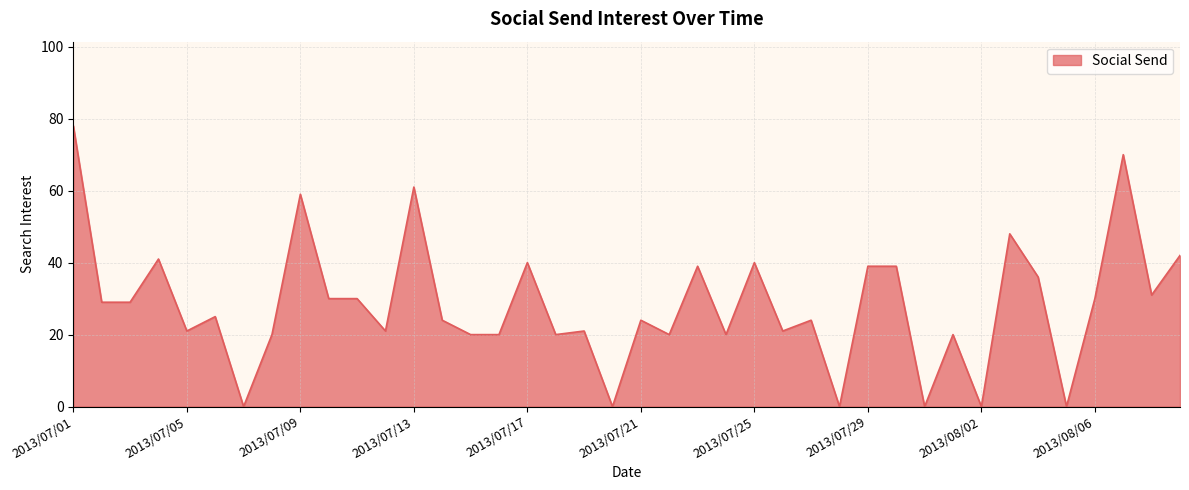

What is the greatest value displayed?

78